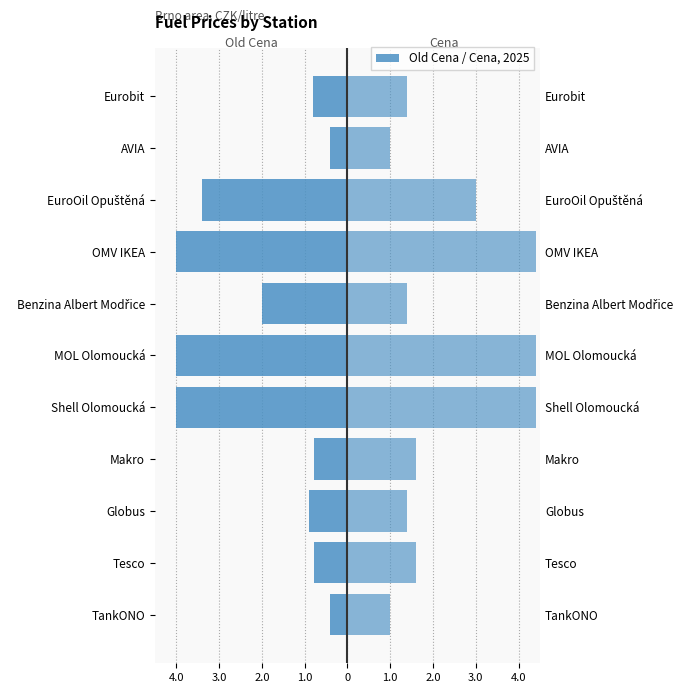

What are all the series names shown in the legend?

Old Cena, Cena